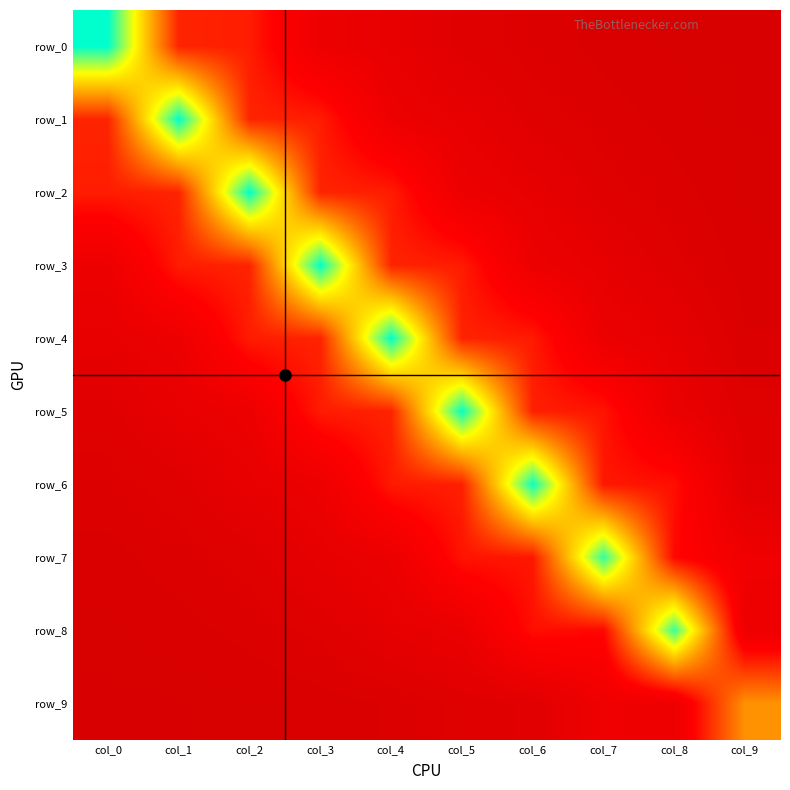

What is the average value of the row_4 series?

0.6